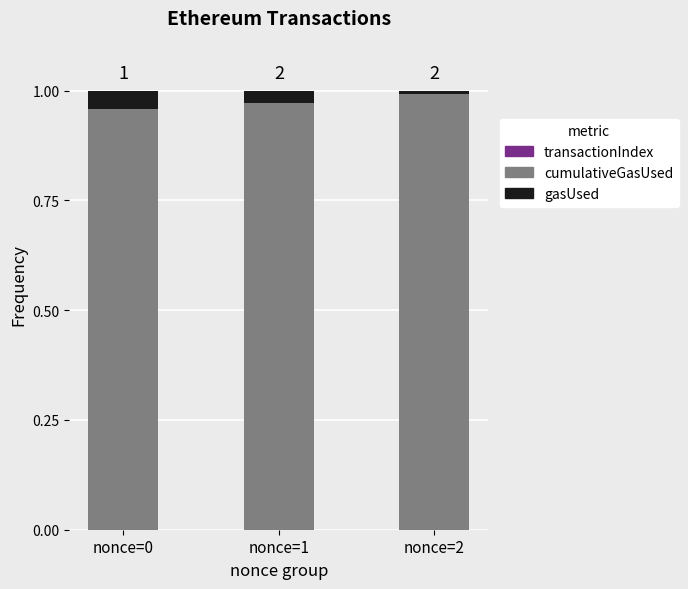

True or false: cumulativeGasUsed has a value of 1.4 at nonce=1.

False